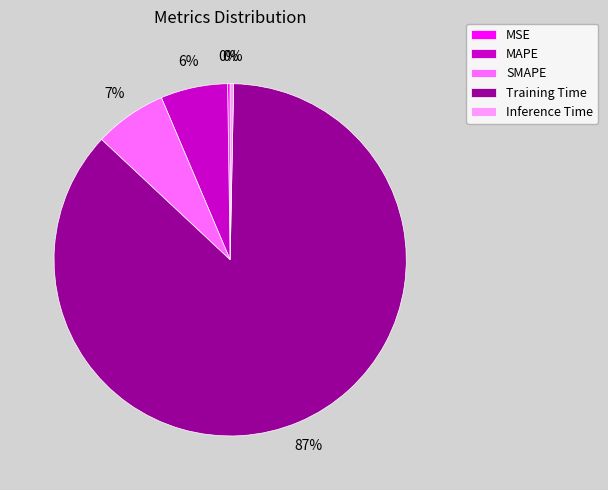

To the nearest percent, what is the average slice percentage?

20%